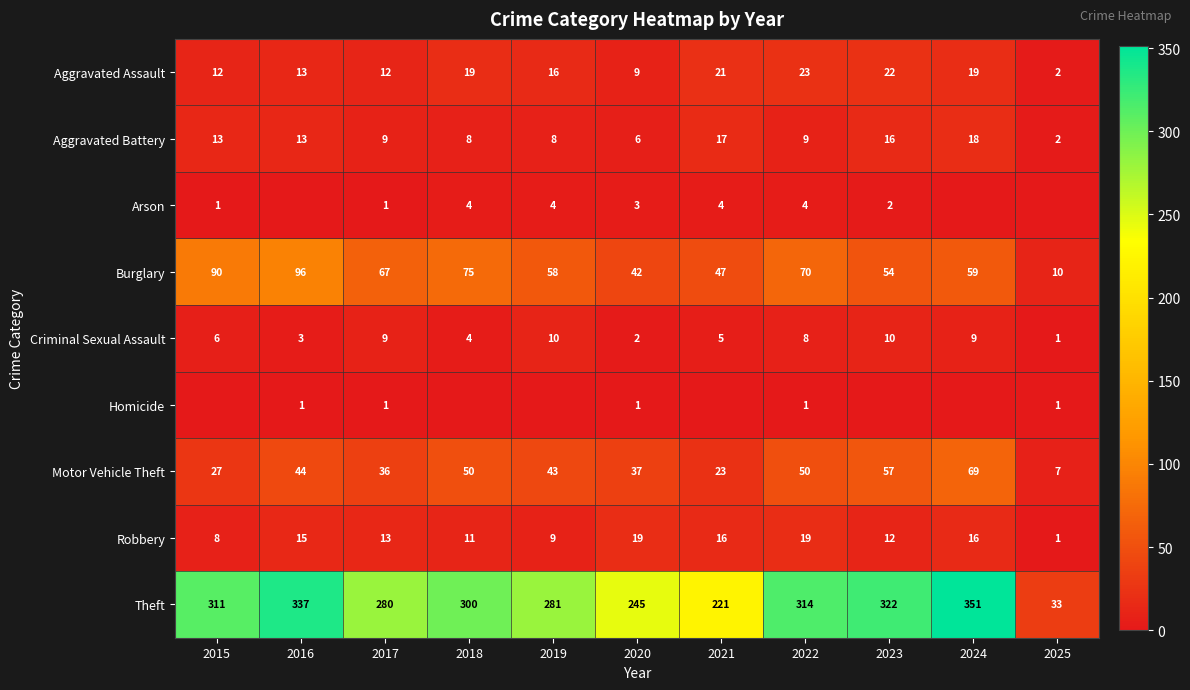

What is the difference between the maximum and second lowest values in the Criminal Sexual Assault series?

8